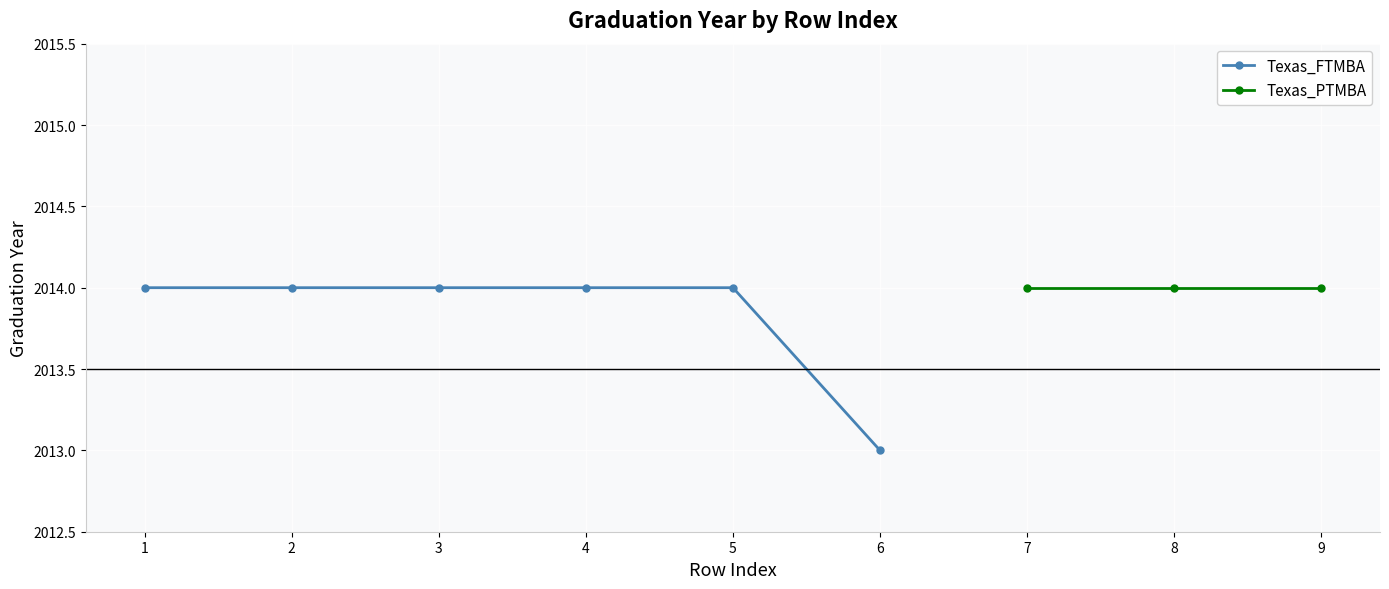

What is the value of the 4th point from the left?

2014